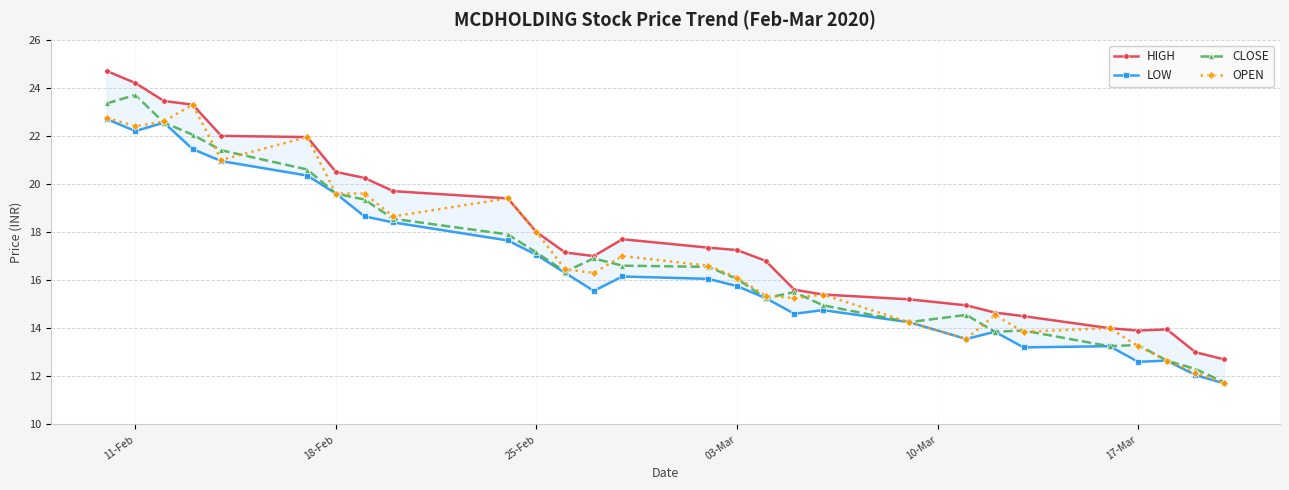

How many data points in OPEN are less than 16?

12